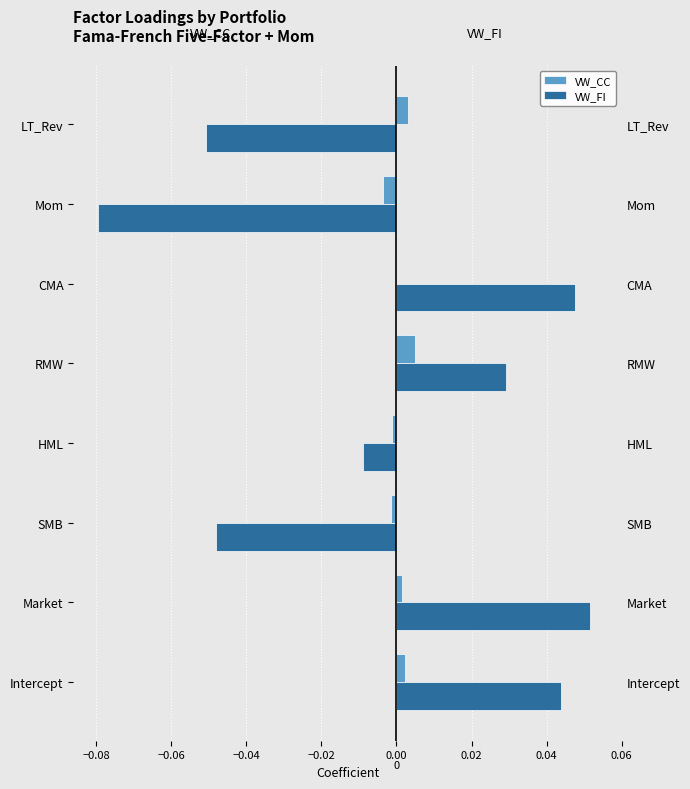

Does the chart contain stacked bars?

No